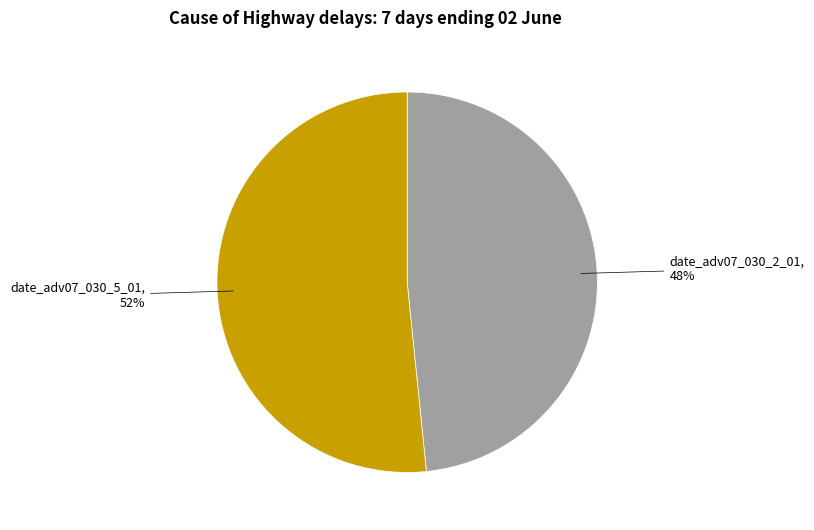

Does any single category account for the majority?

Yes